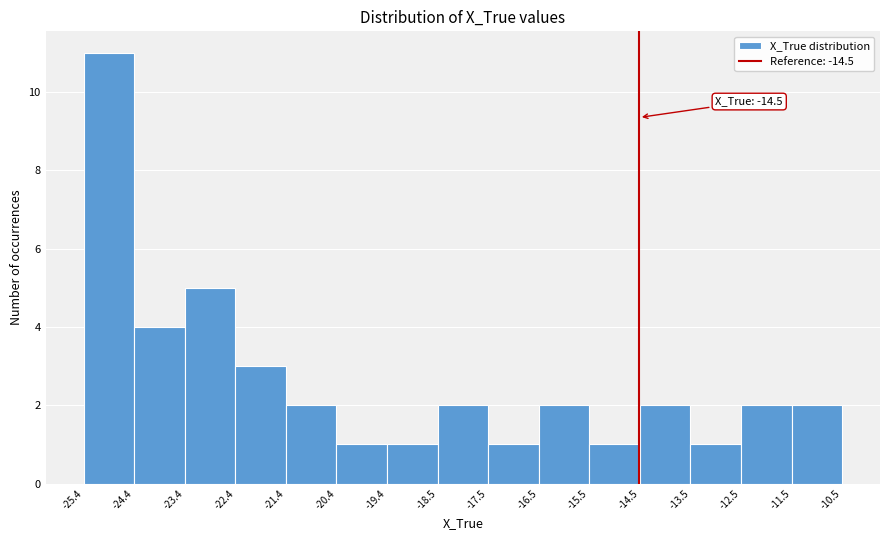

Over which range of the x-axis is the bar tallest?

-25.4 to -24.4